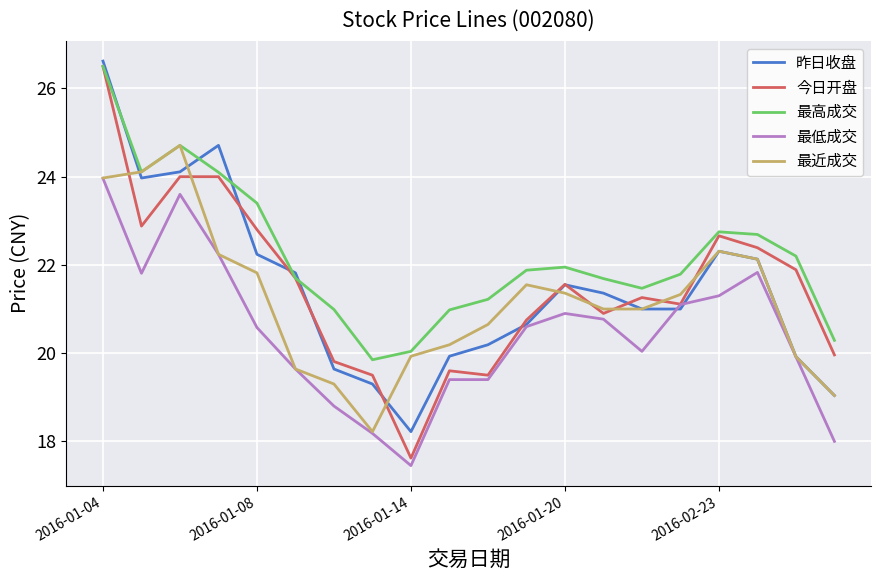

What is the maximum value for 今日开盘?

26.5